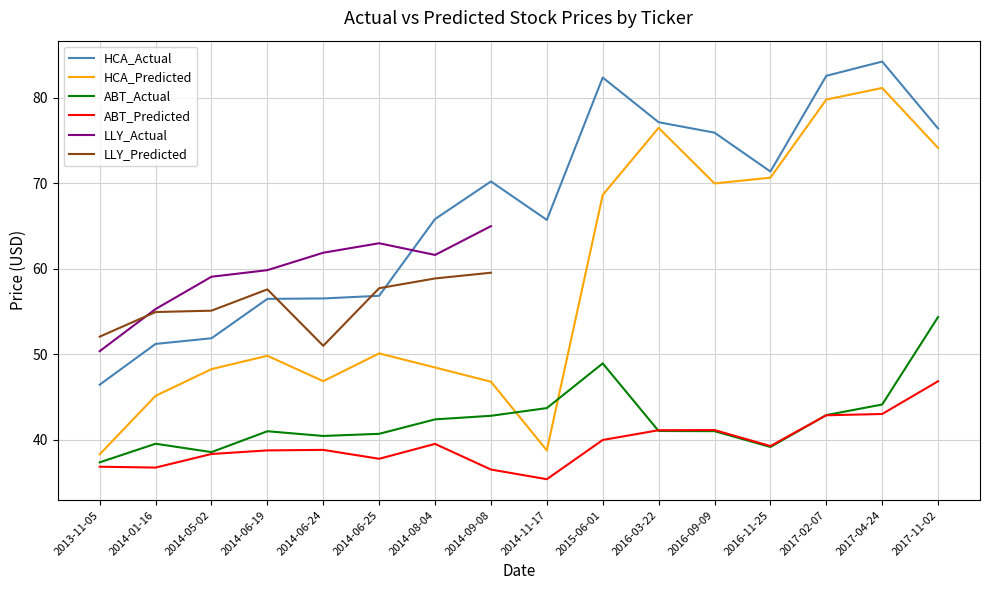

Which has a higher value, 2013-11-05 or 2014-06-19?

2014-06-19